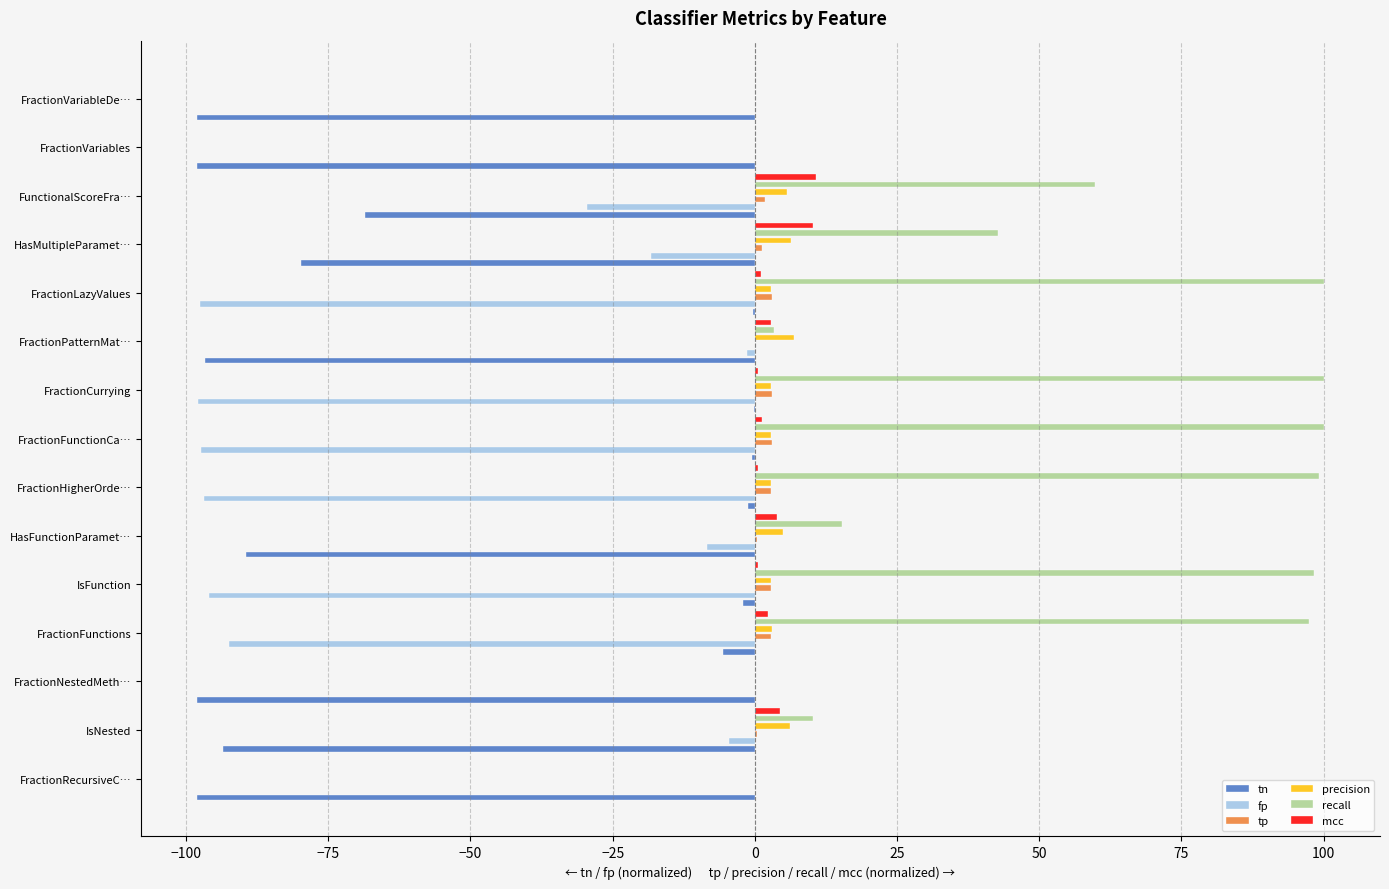

What is the difference between the mcc values at FractionVariableDe… and FractionCurrying?

0.5